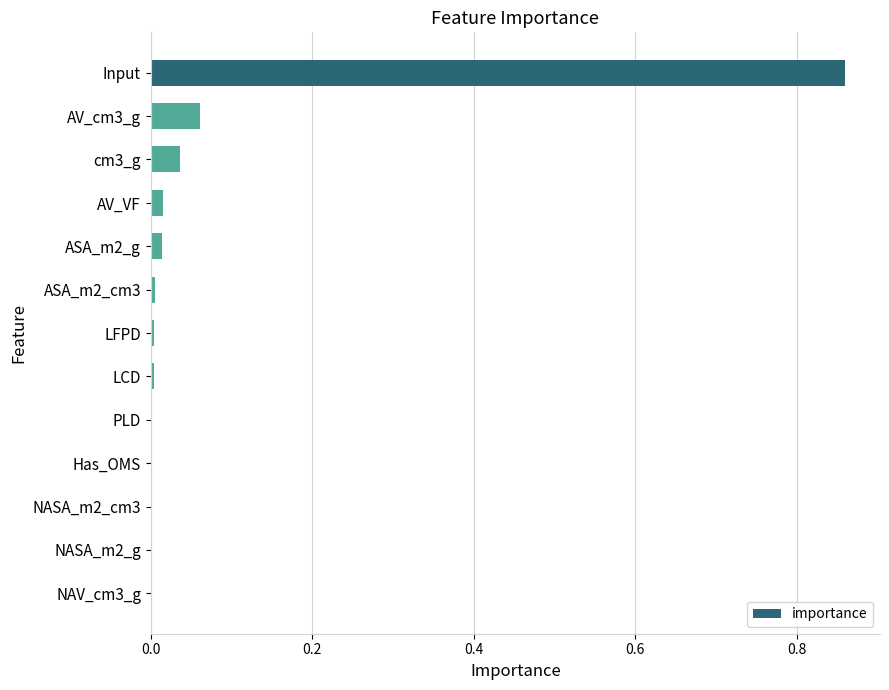

The chart shows a value of 0.0 at AV_VF. True or false?

True